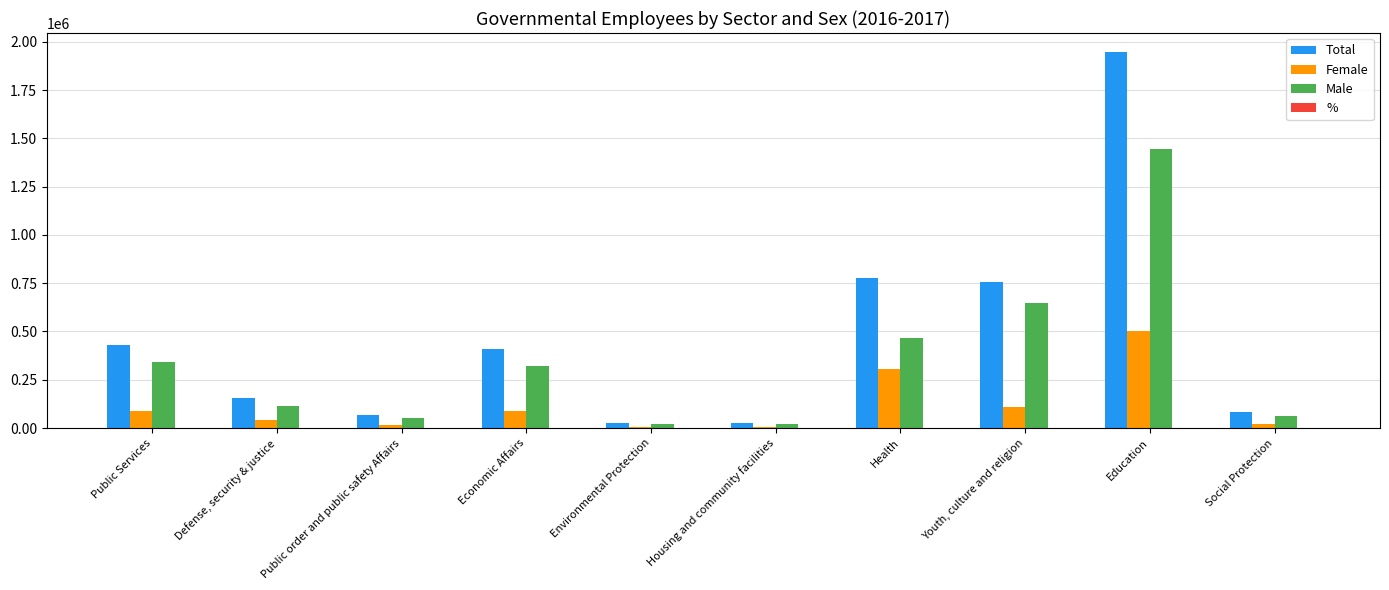

How many data points does each series have?

10